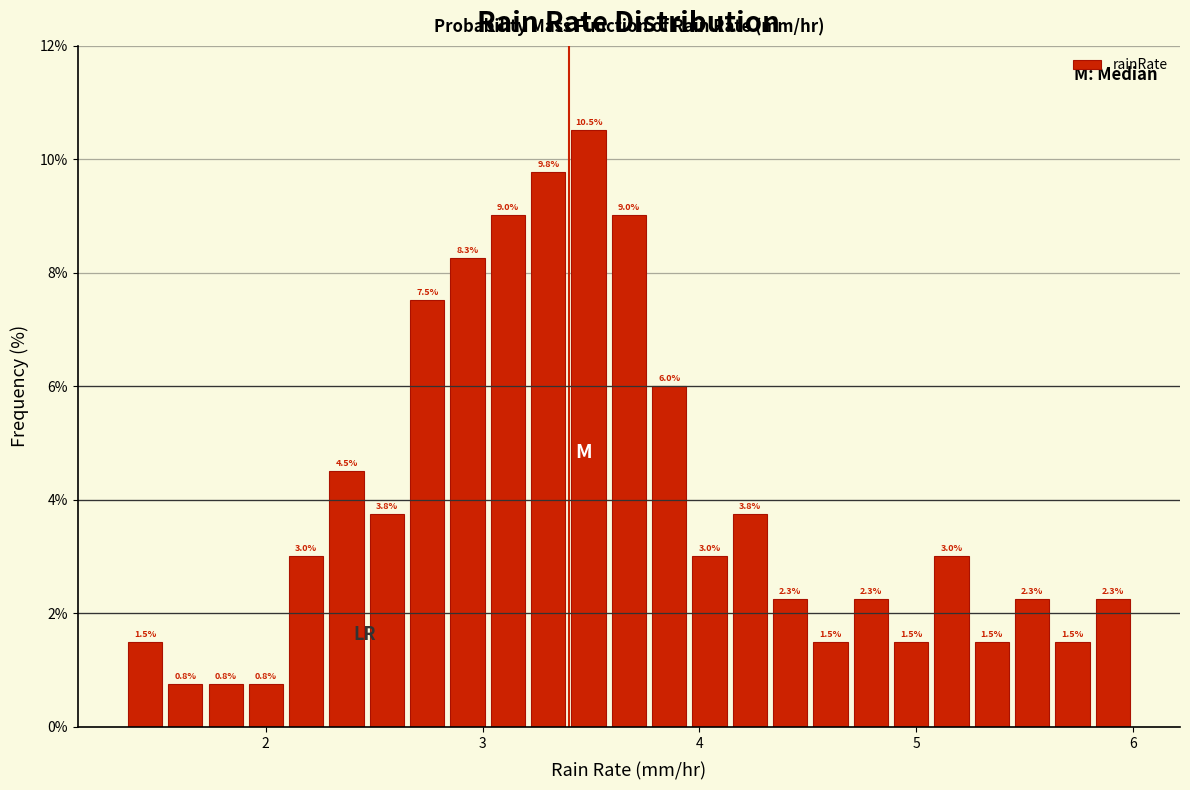

Around what value on the x-axis is the tallest bar? Give the approximate position of its centre, as read against the axis.

3.5